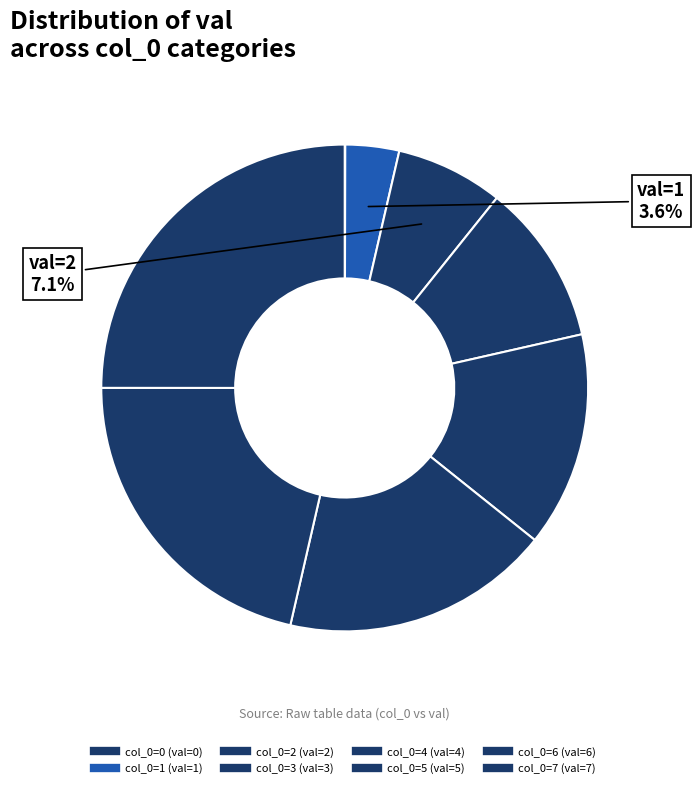

Which slice is the largest?

7